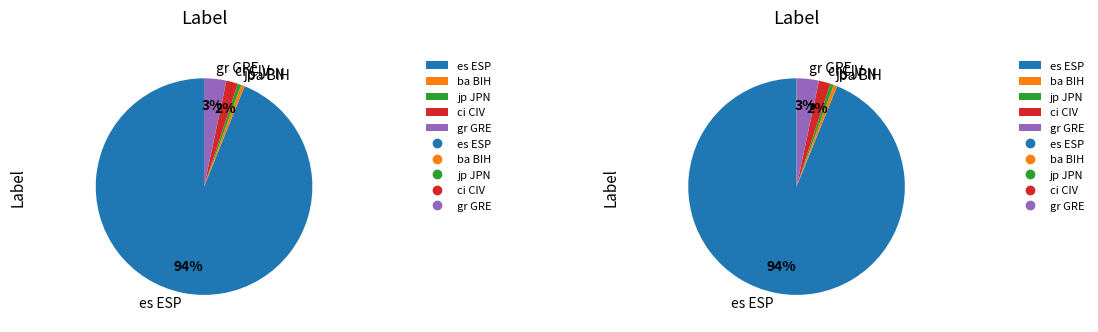

Which category has the biggest portion of the pie?

es ESP